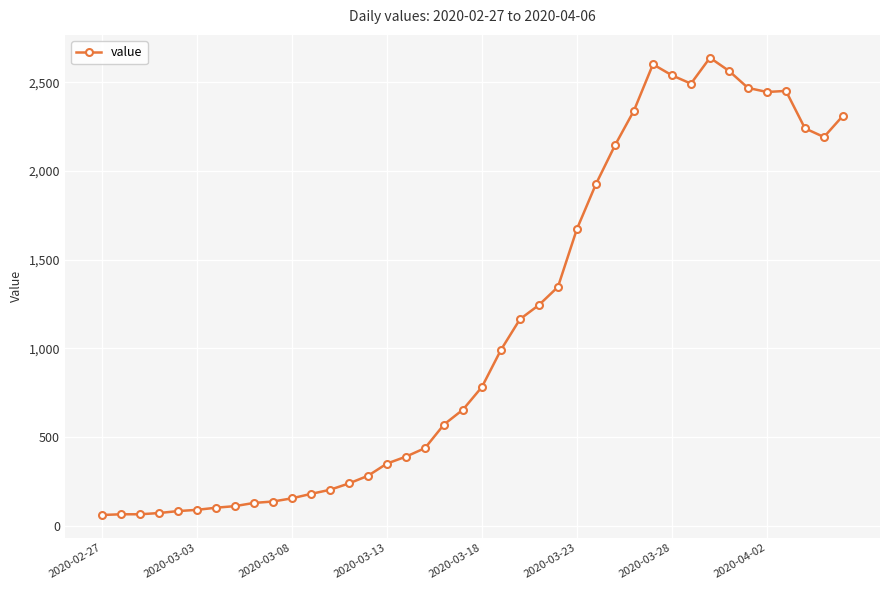

True or false: the data has more than 0 interior local peaks.

True